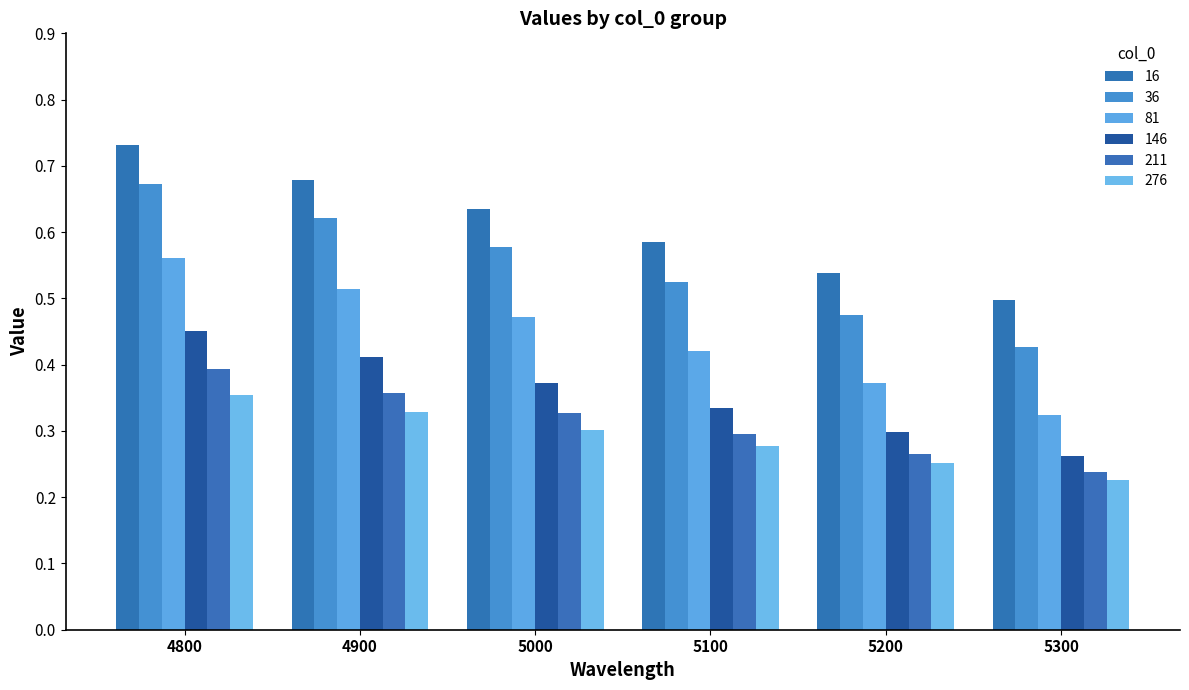

At 4900, list the series in order from largest to smallest.

16, 36, 81, 146, 211, 276